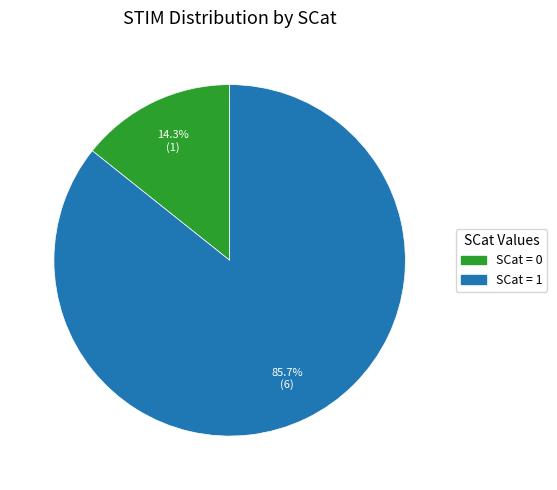

Does any single category account for the majority?

Yes